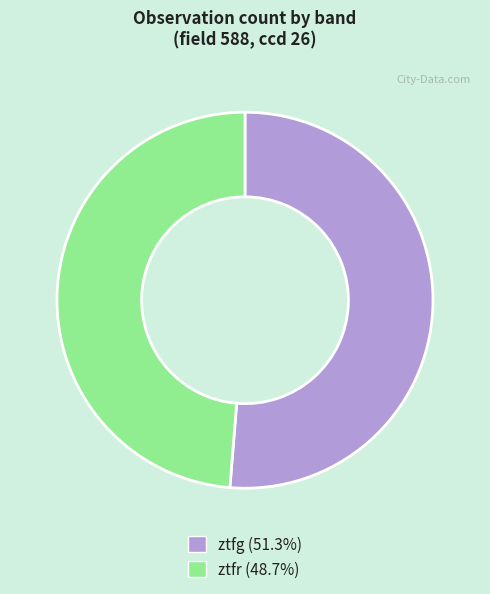

Do ztfg (51.3%) and ztfr (48.7%) together represent more than half of the pie?

Yes